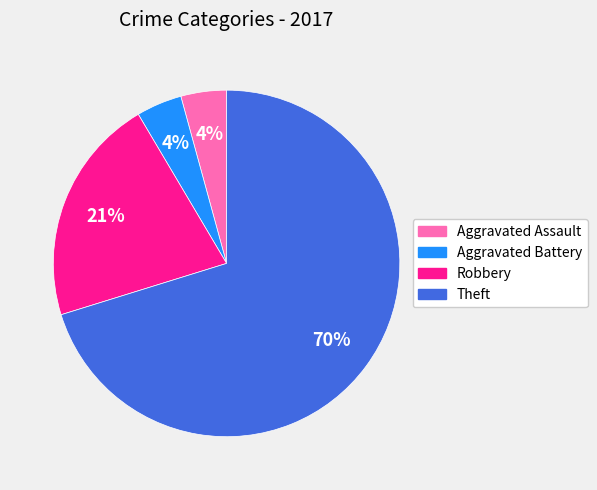

Which slice is the largest?

Theft